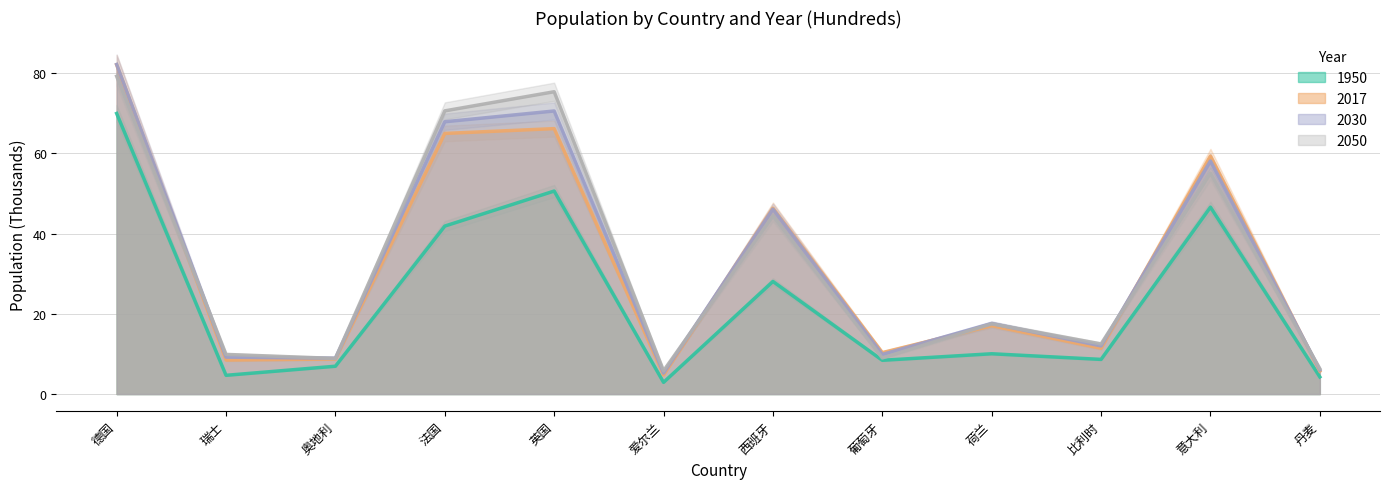

True or false: 1950 has a value of 10.0 at 荷兰.

True